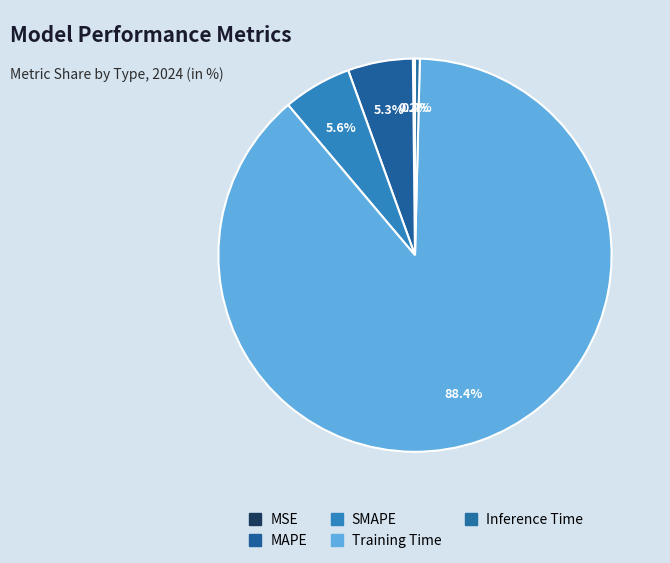

How many slices are in this pie chart?

5